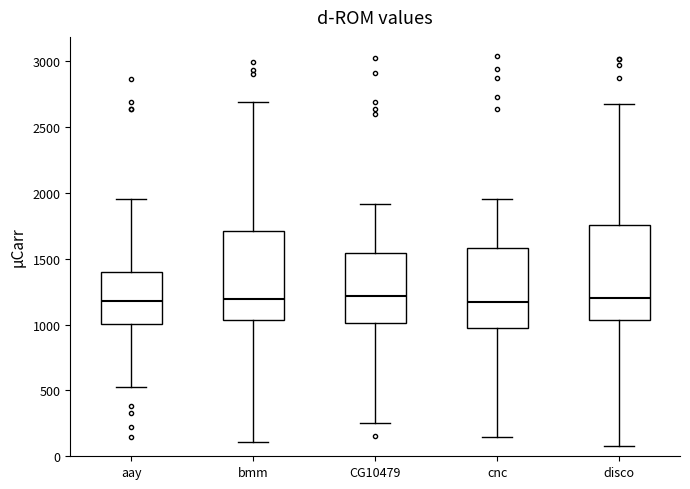

Reading left to right, read every box against the y-axis: the position of its median line, the range the box covers, and the ends of its whiskers. The values are not printed on the chart, so give them approximately, as read against the axis.

aay: median 1200, box 1000 to 1400, whiskers 550 to 1950
bmm: median 1200, box 1050 to 1700, whiskers 100 to 2700
CG10479: median 1200, box 1000 to 1550, whiskers 250 to 1900
cnc: median 1150, box 950 to 1600, whiskers 150 to 1950
disco: median 1200, box 1050 to 1750, whiskers 100 to 2650